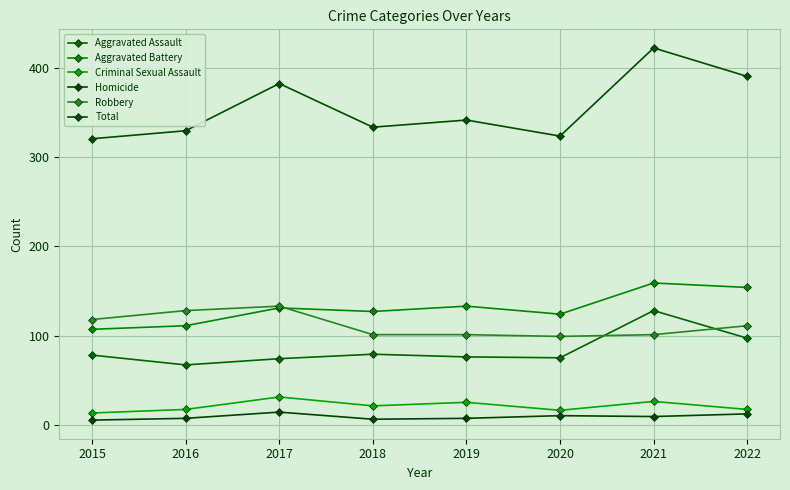

What is the average value of the Aggravated Battery series?

131